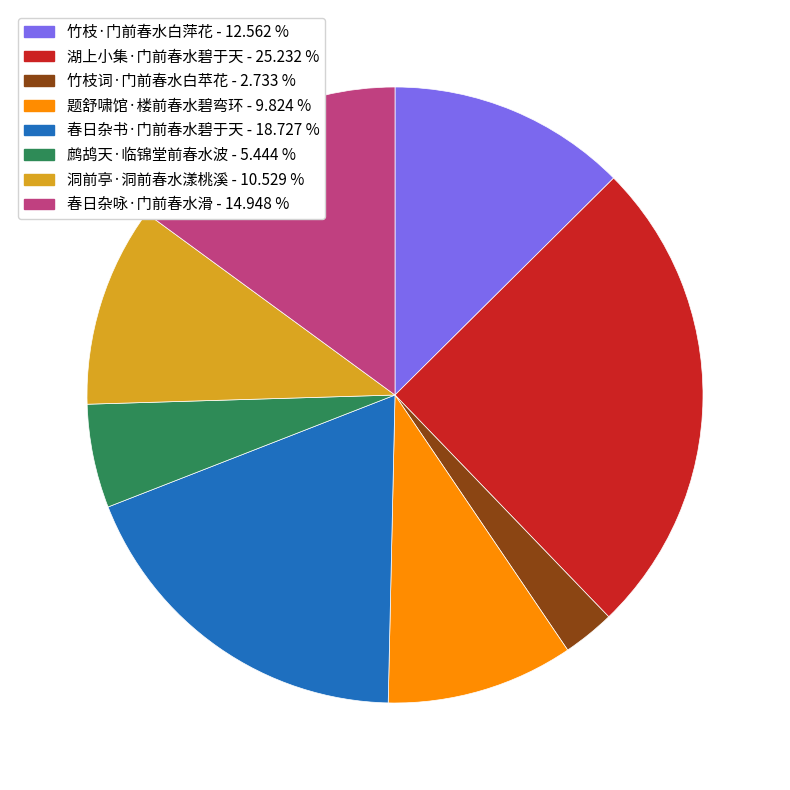

Is it true that 洞前亭·洞前春水漾桃溪 is 11% of the pie?

True